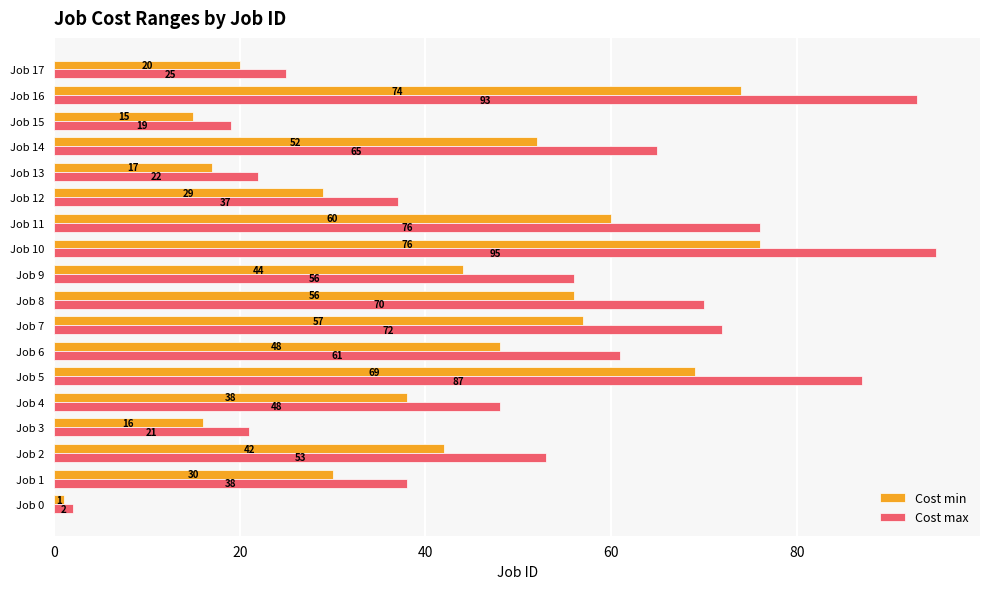

Is the value of Cost min at Job 8 greater than the value of Cost max at Job 4?

Yes